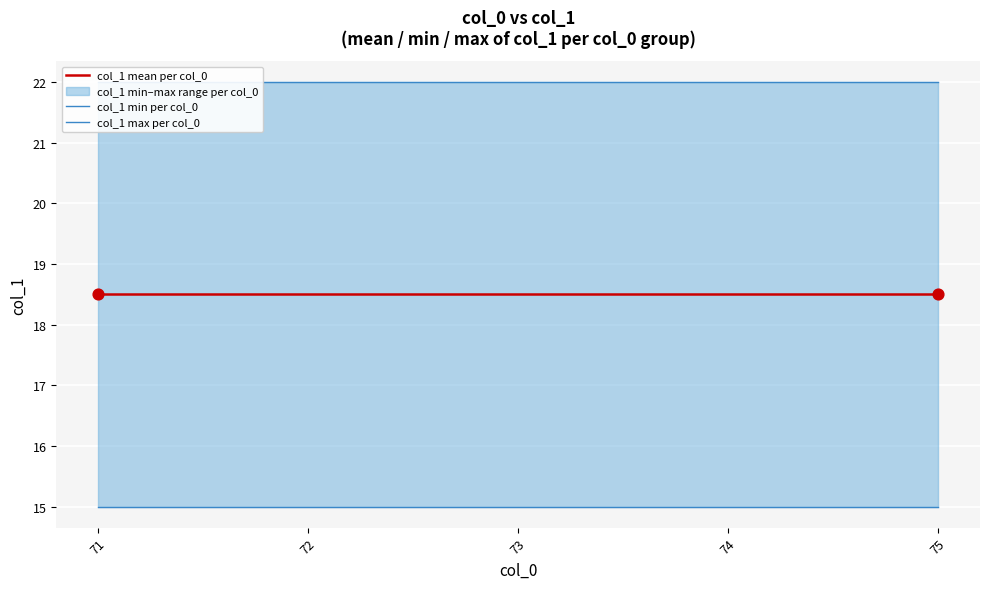

Which series contains the lowest Y value?

col_1 min per col_0